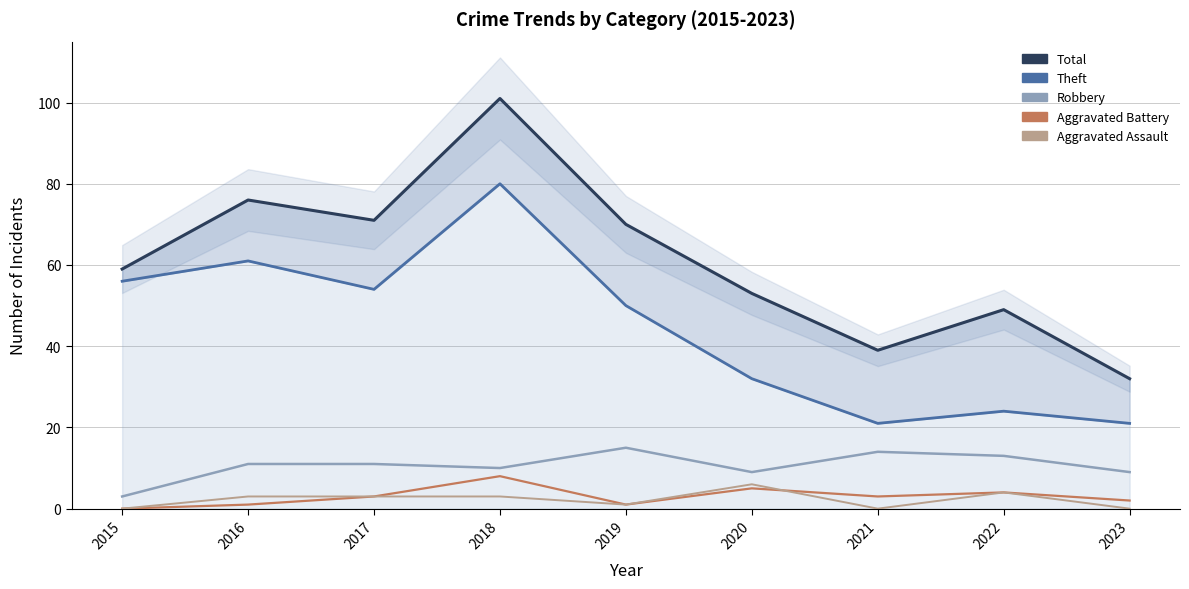

How many distinct data groups are displayed?

5